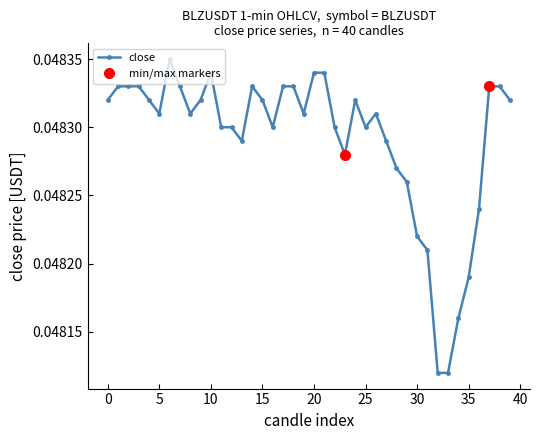

Which label corresponds to the smallest value in the chart?

32